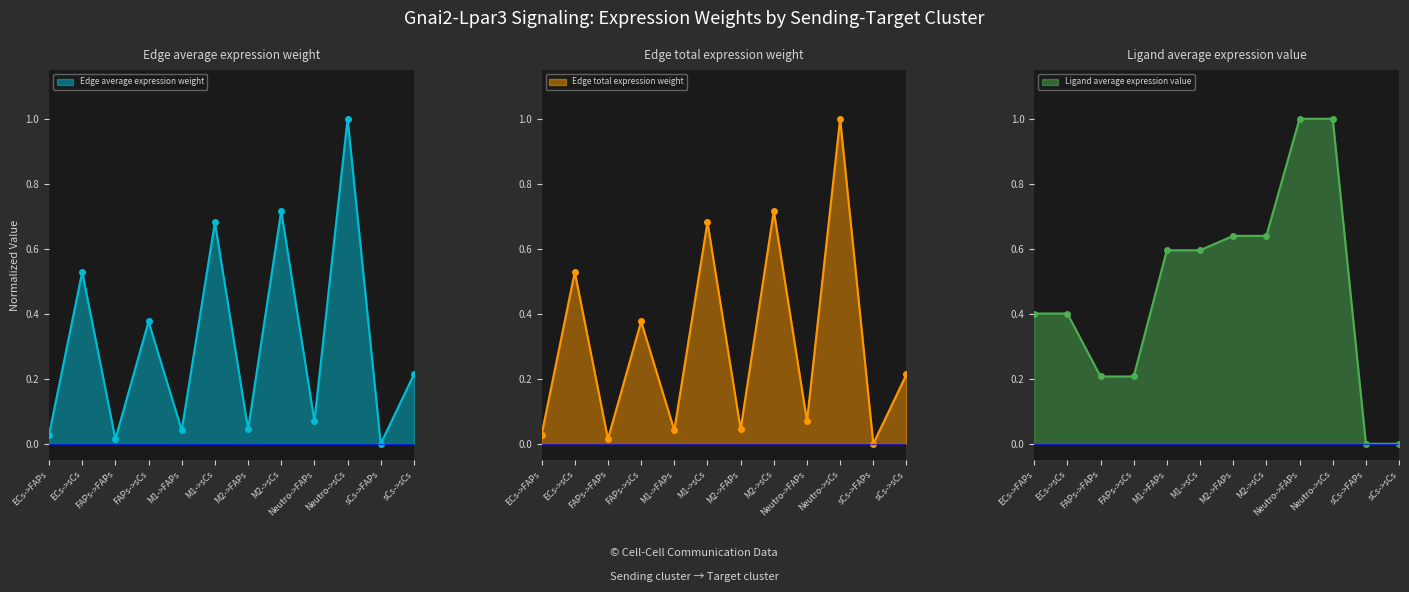

What is the difference between the Edge total expression weight values at sCs->sCs and ECs->FAPs?

0.2